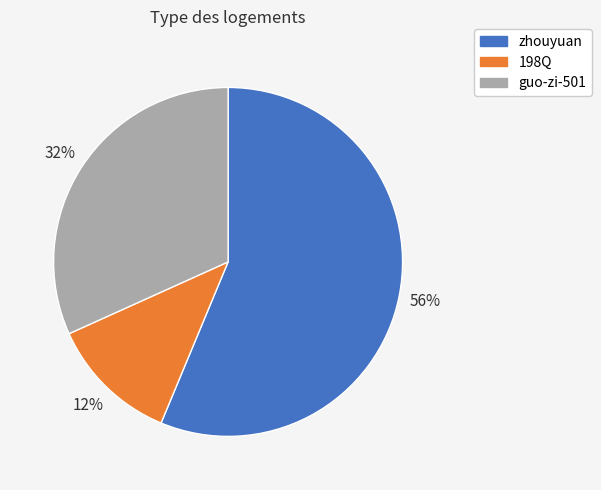

True or false: 198Q accounts for 1% of the total.

False